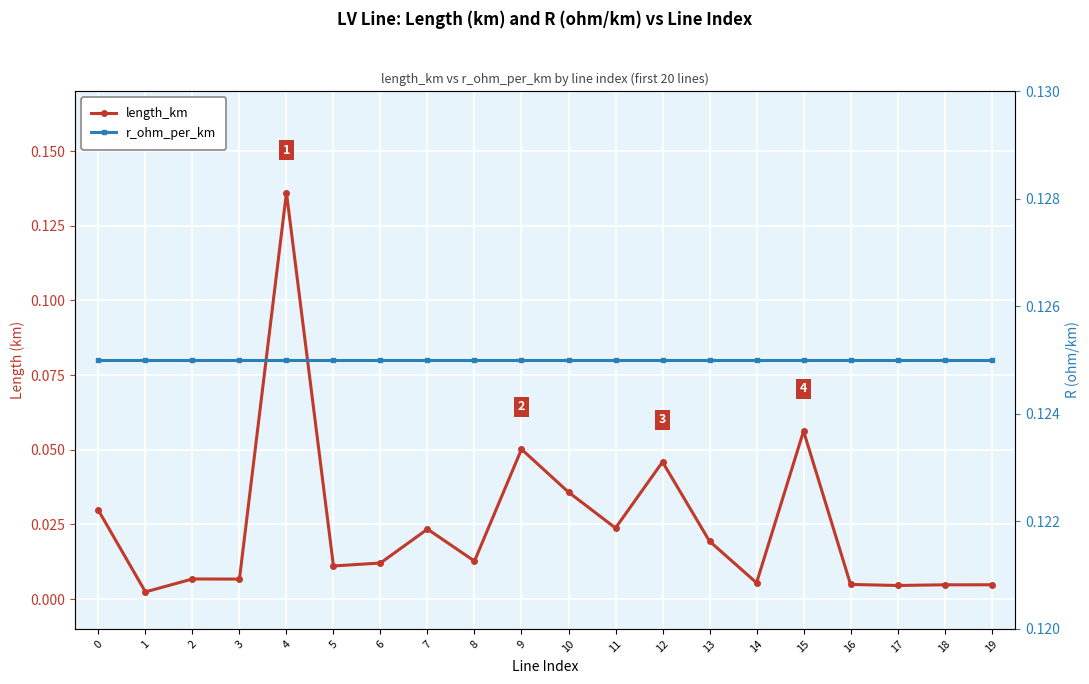

What are all the series names shown in the legend?

length_km, r_ohm_per_km